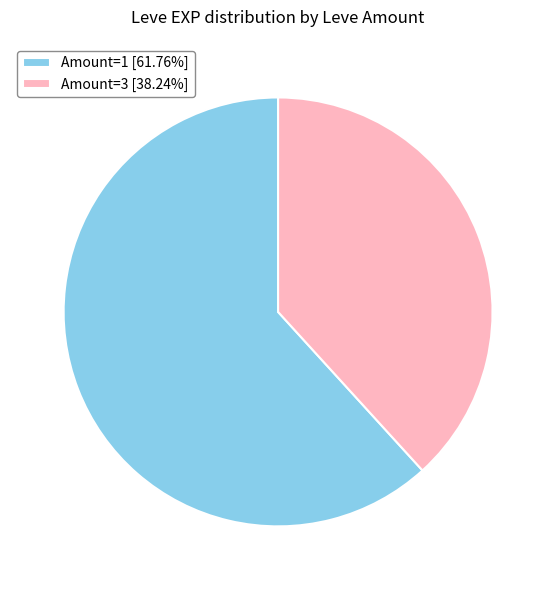

Does any single category account for the majority?

Yes